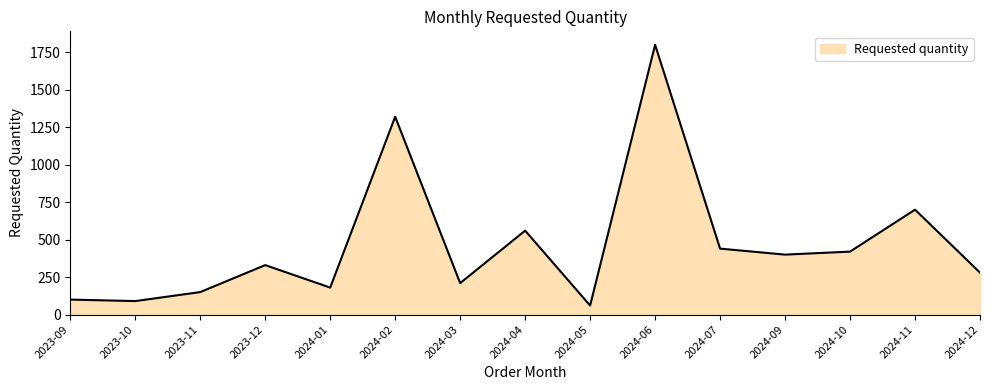

What is the greatest value displayed?

1800